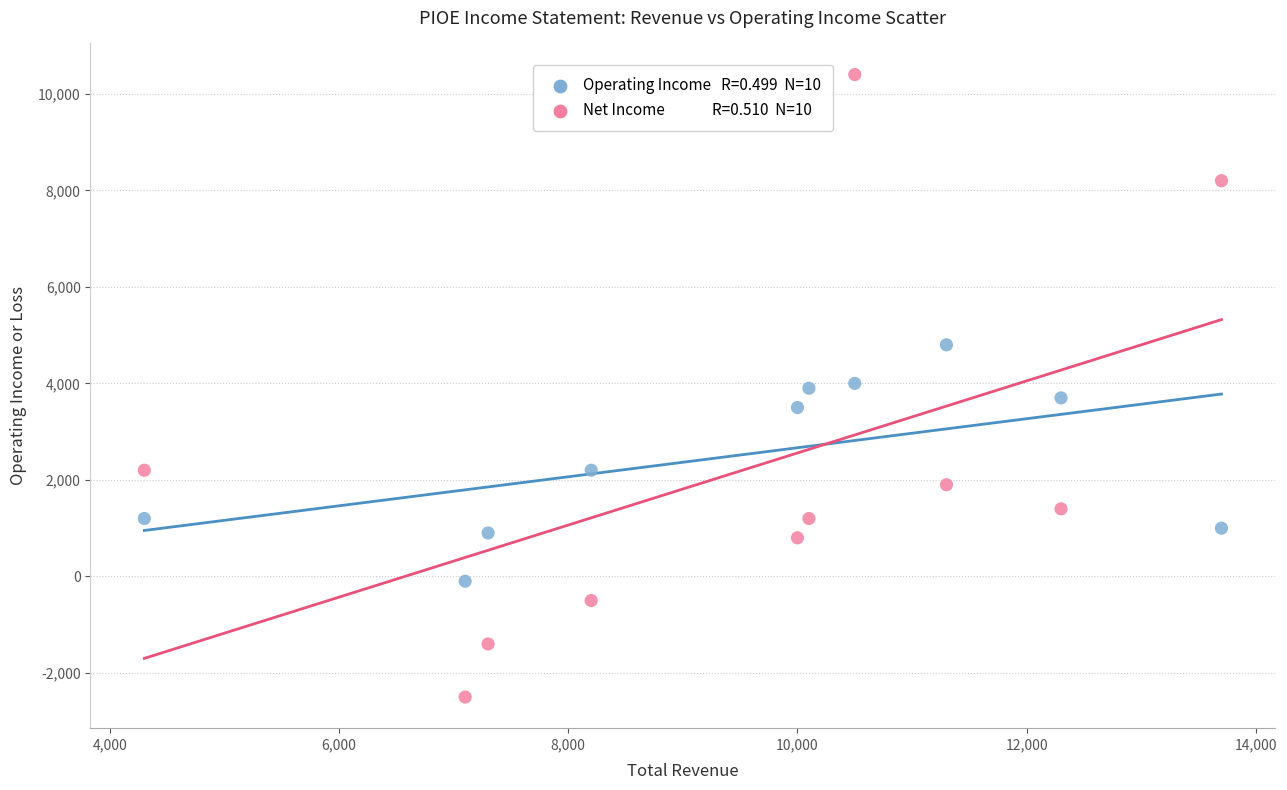

Across all data points, what is the range of Y values (max minus min)?

12900